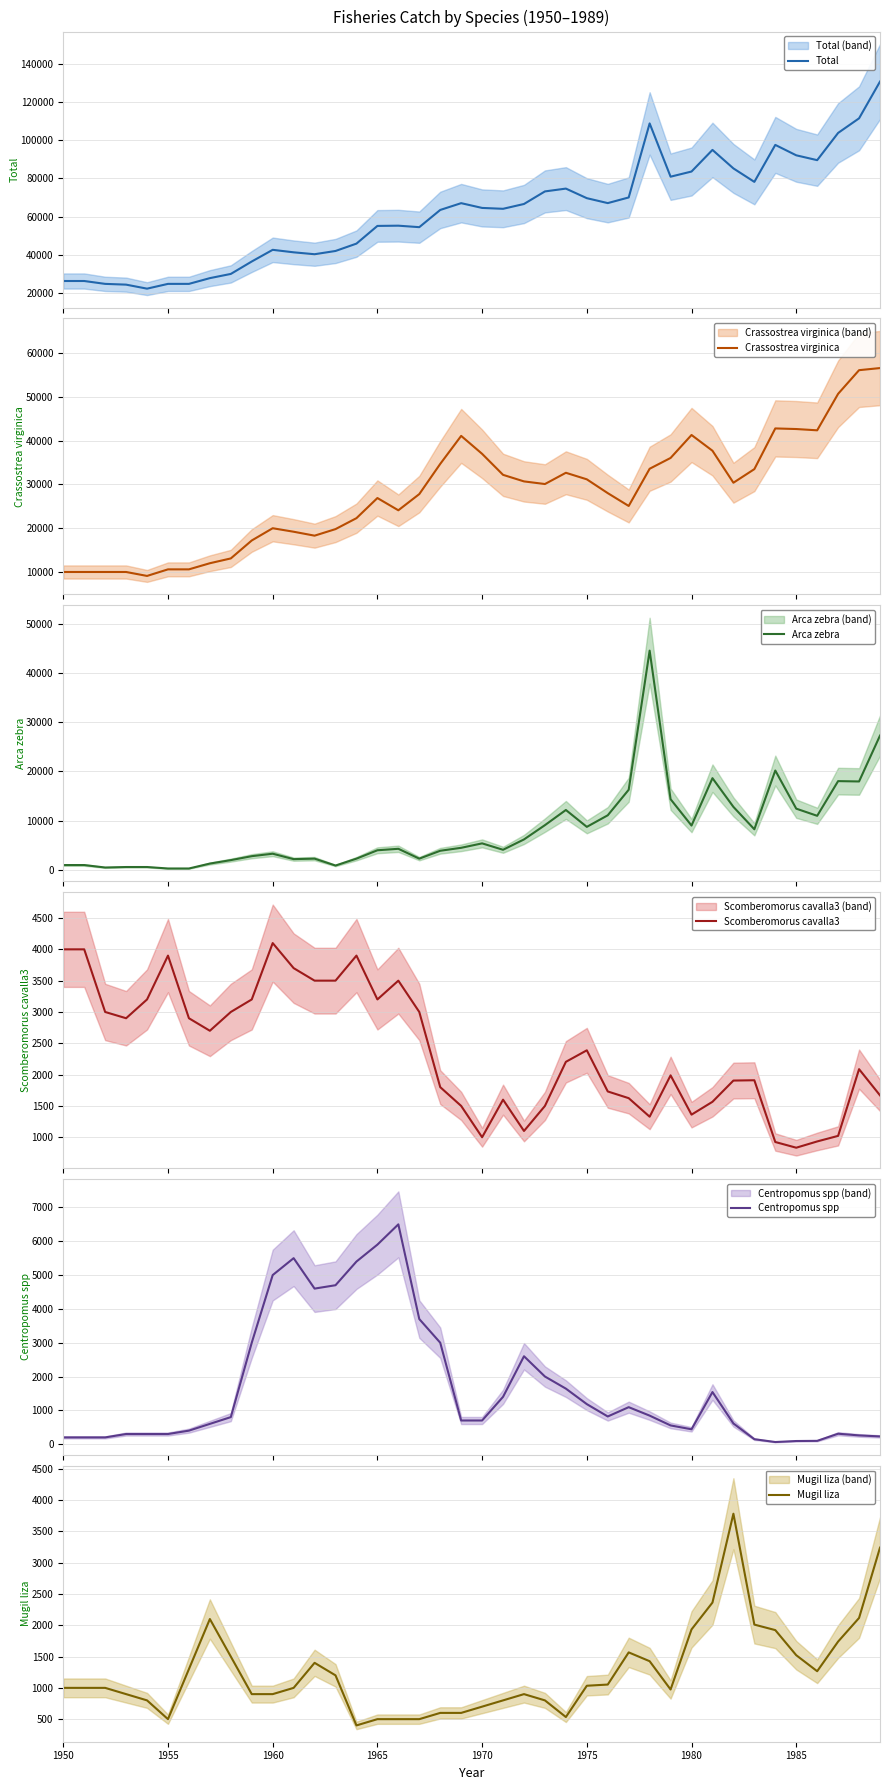

What is the lowest value of the Total series?

22400